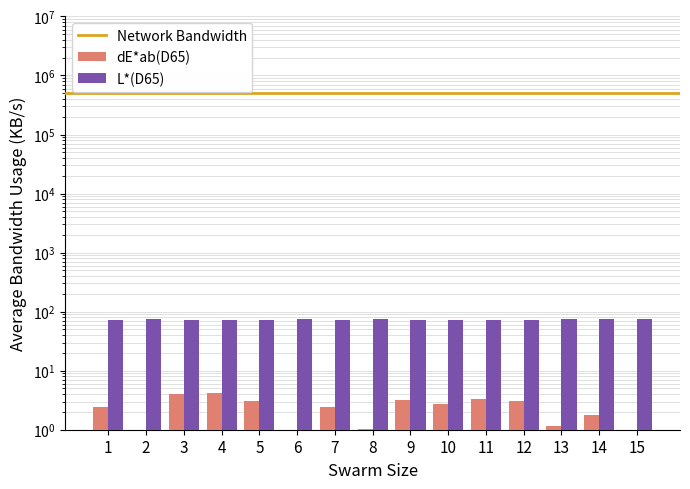

Are the bars horizontal?

No